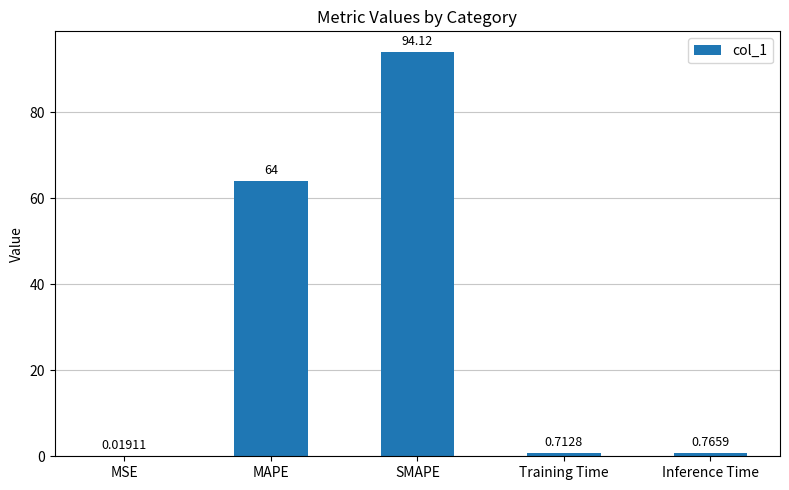

At which category does the chart reach its peak across all series?

SMAPE